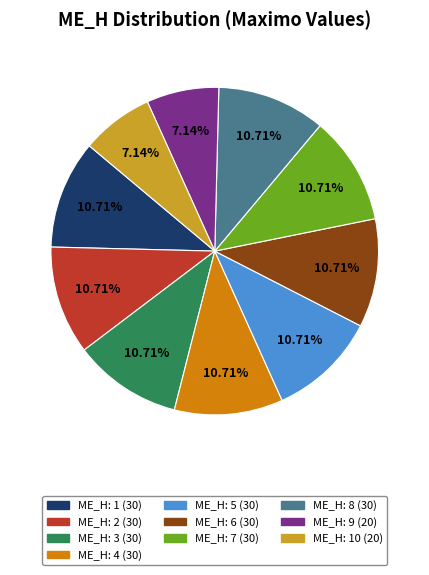

To the nearest percent, what is the difference between the largest and smallest slice percentages?

4%